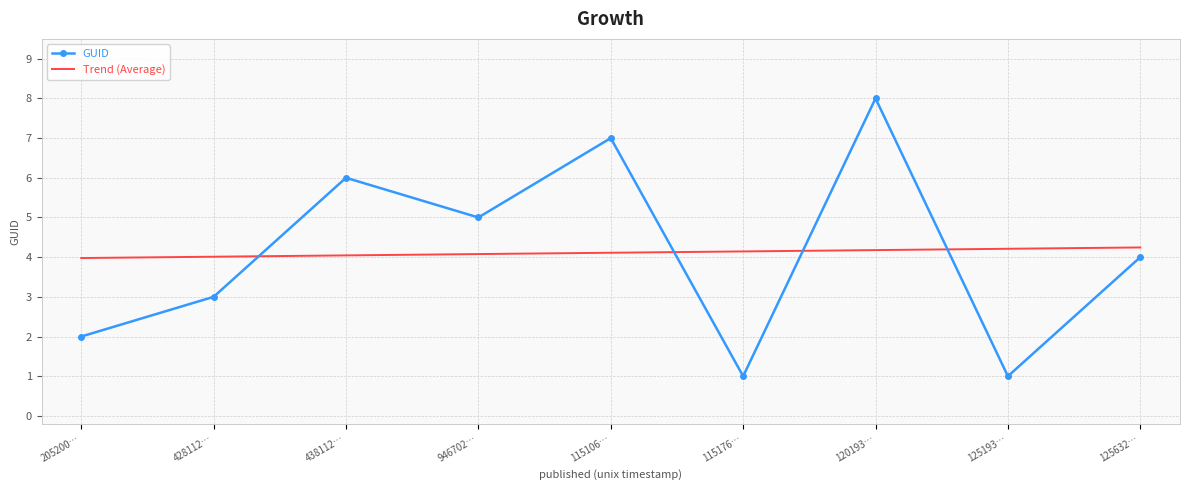

At how many categories does at least one series exceed 3?

9